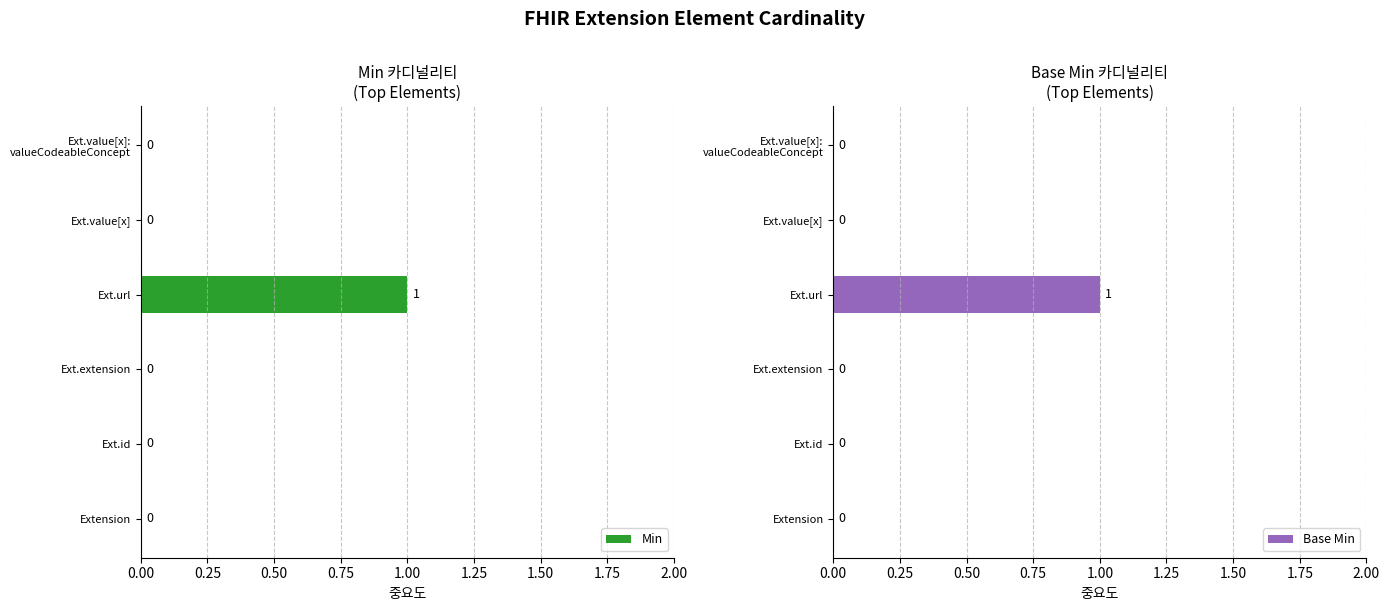

Is it true that Min equals 0 at Extension?

True